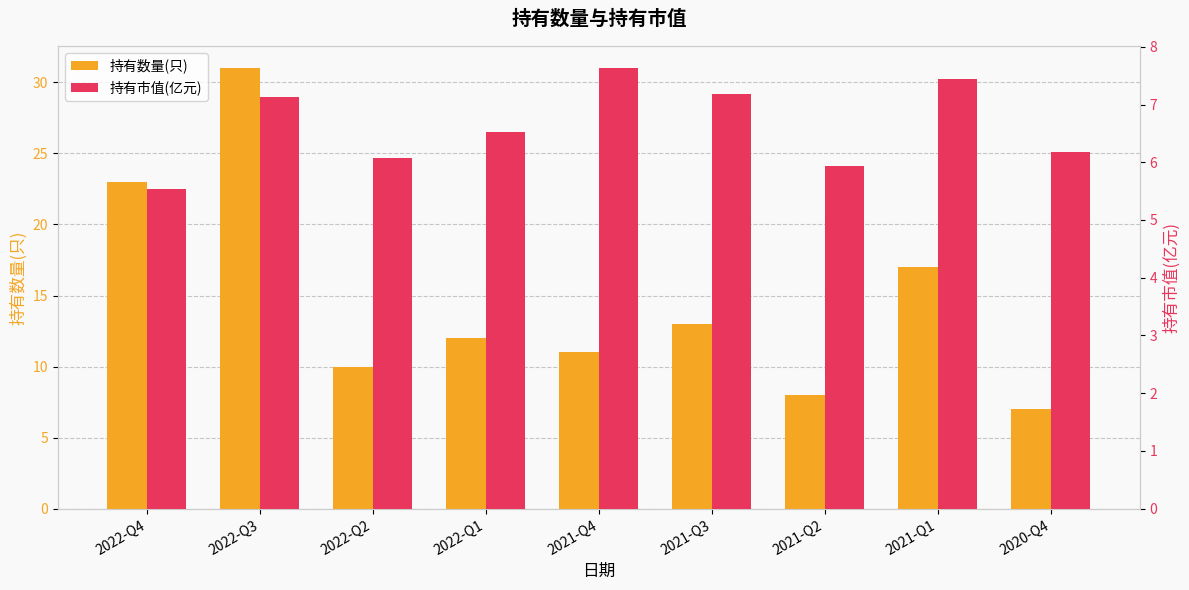

Rank the categories by 持有市值(亿元) value from highest to lowest.

2021-Q4, 2021-Q1, 2021-Q3, 2022-Q3, 2022-Q1, 2020-Q4, 2022-Q2, 2021-Q2, 2022-Q4